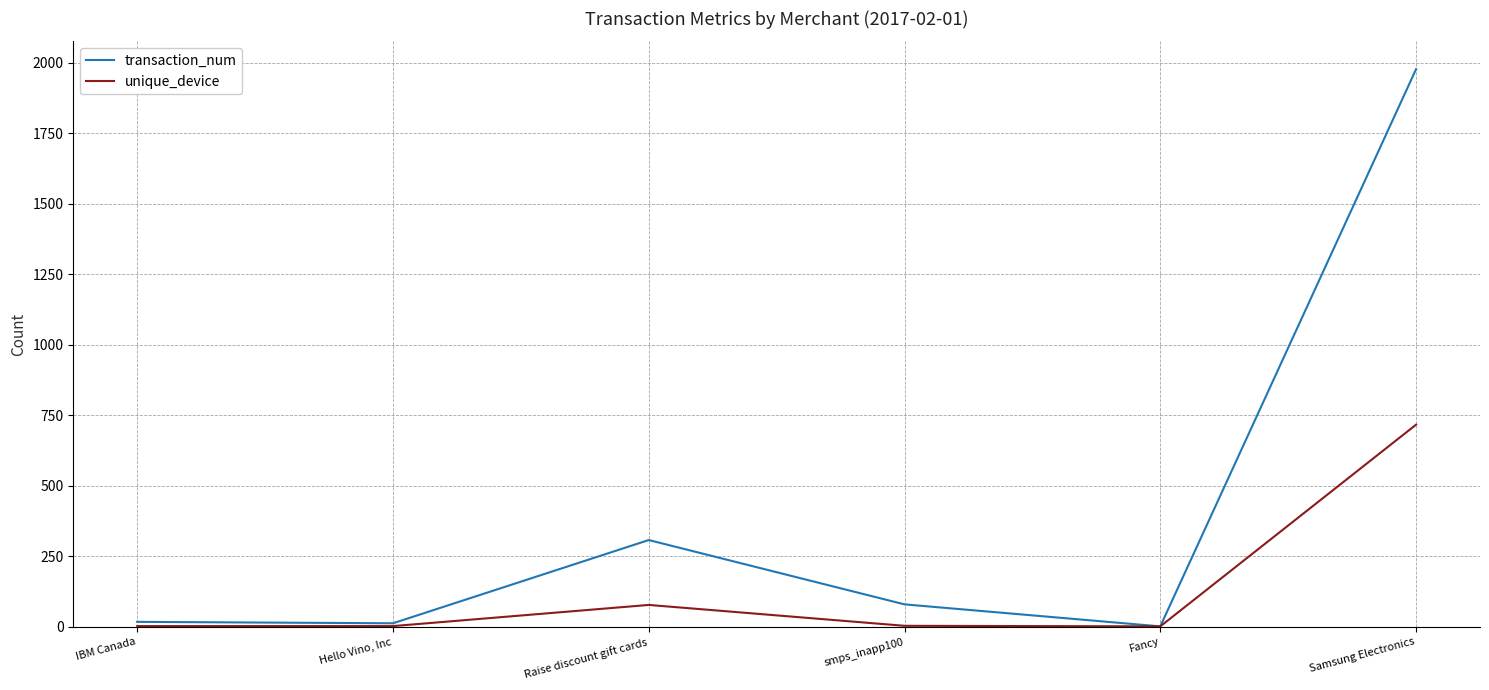

Where is transaction_num nearest to the value 989?

Raise discount gift cards